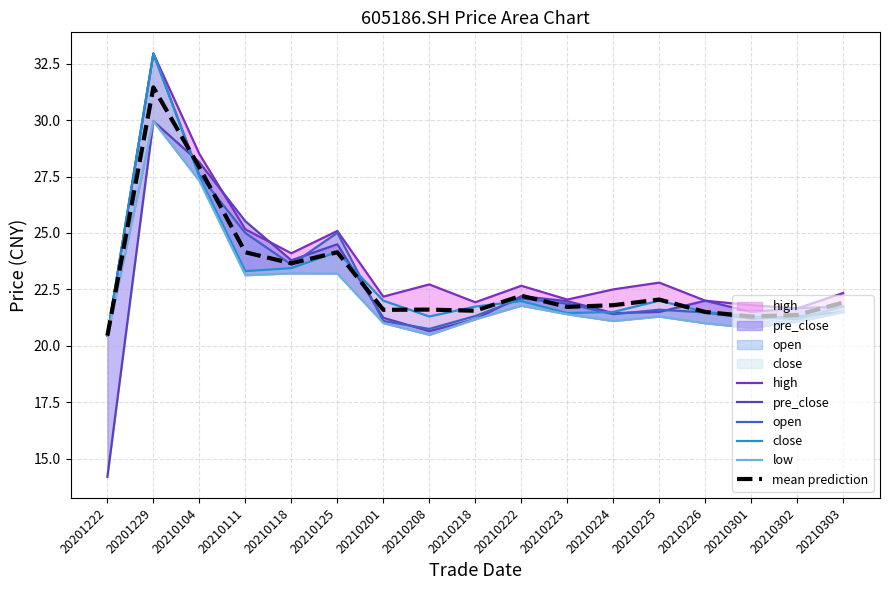

What is the difference between the mean prediction values at 20201222 and 20210303?

1.5